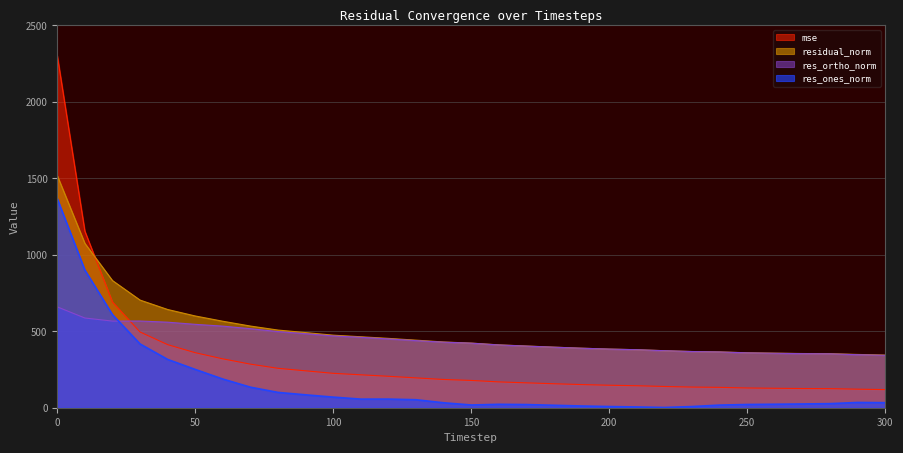

Is it true that mse equals 108.0 at 120?

False